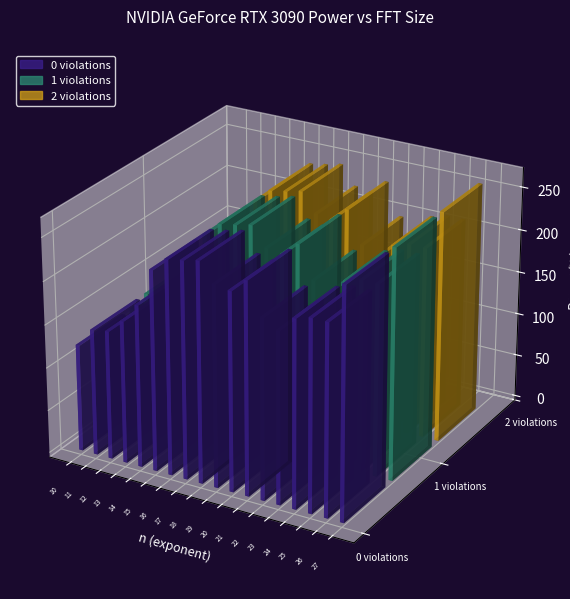

Are the bars grouped side by side (vs. stacked)?

No